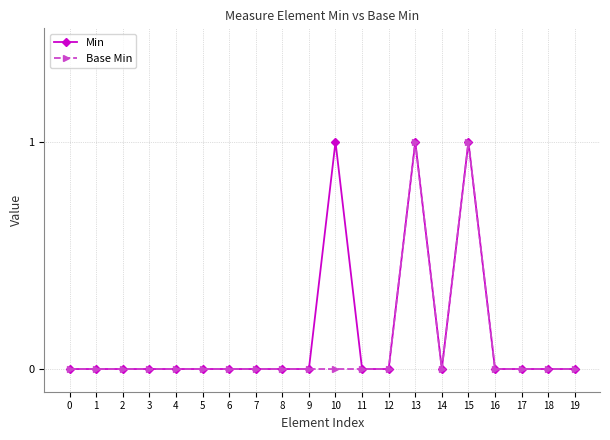

True or false: Base Min has more than 0 interior local peaks.

True